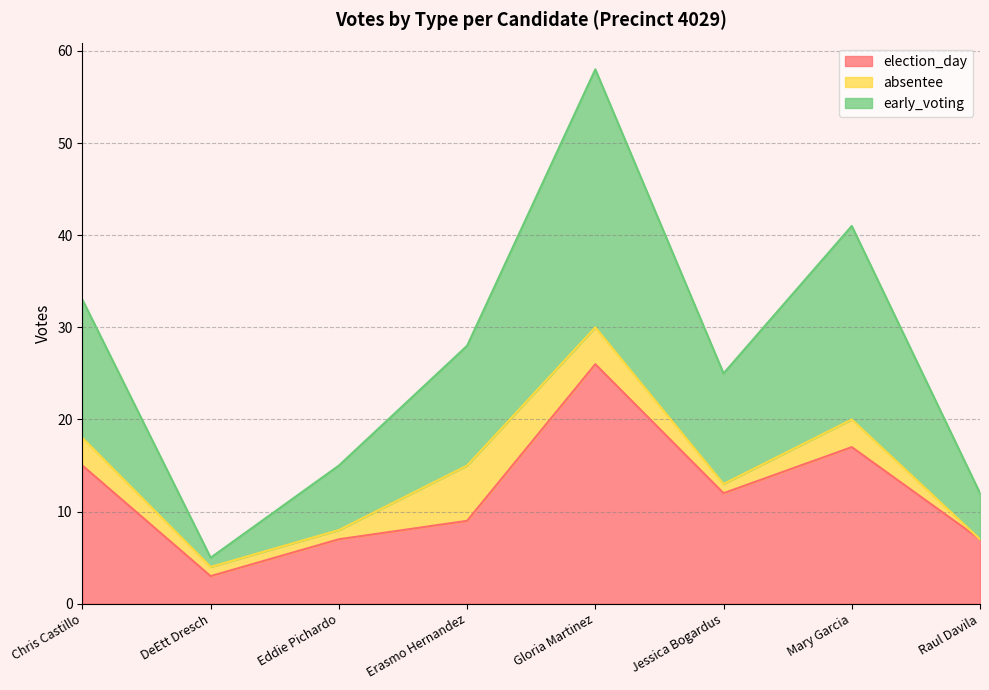

List the labels in order of election_day value, smallest first.

DeEtt Dresch, Eddie Pichardo, Raul Davila, Erasmo Hernandez, Jessica Bogardus, Chris Castillo, Mary Garcia, Gloria Martinez